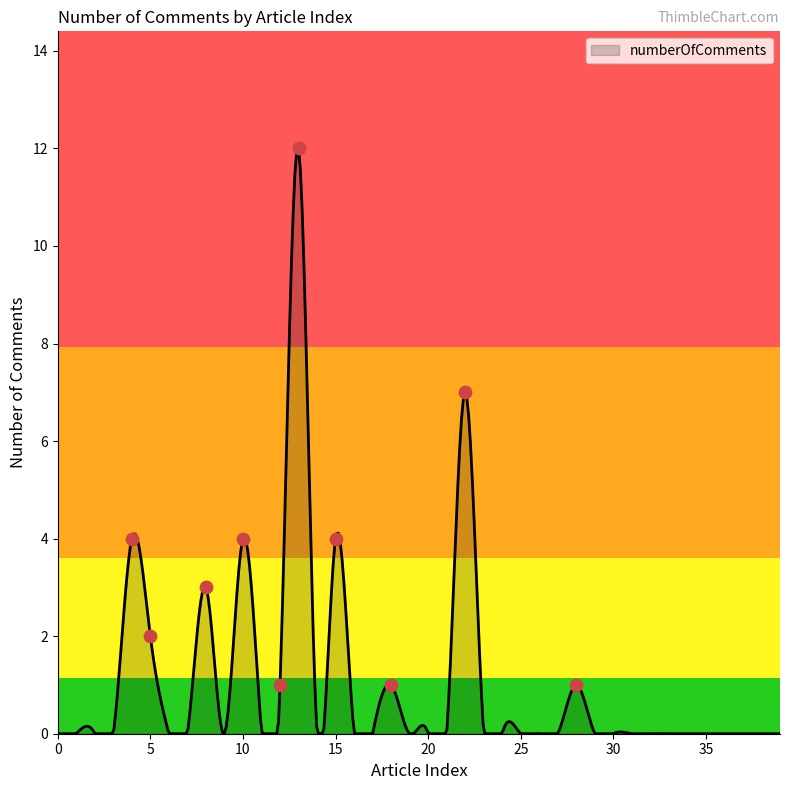

What is the change in value from 5 to 32?

-2